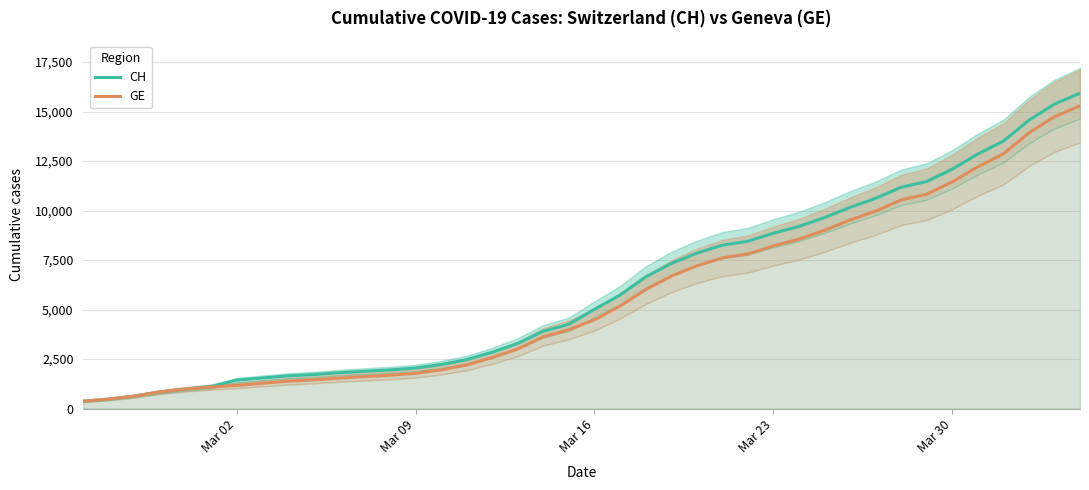

True or false: CH and GE cross at least once.

False